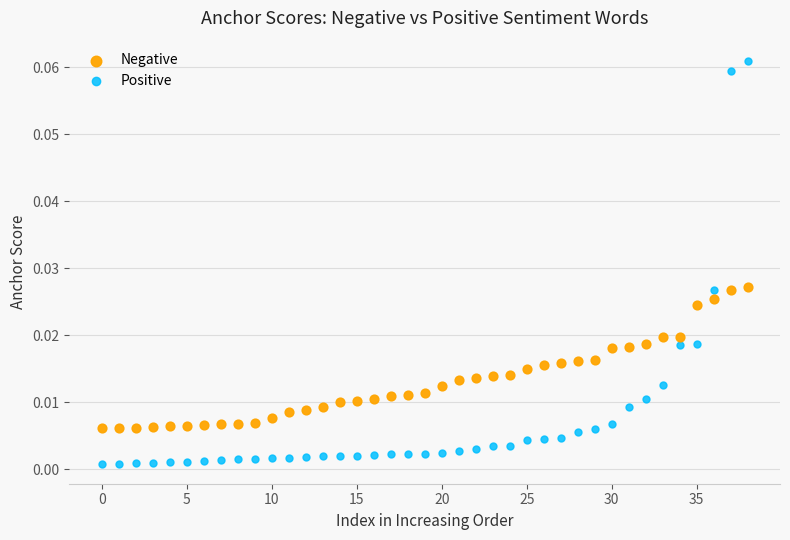

Which series has the largest Y range (max minus min)?

Positive